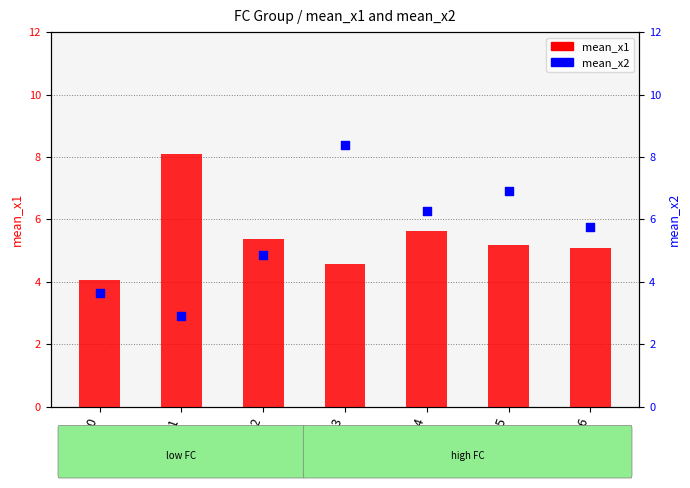

Which series contains the lowest Y value?

mean_x2